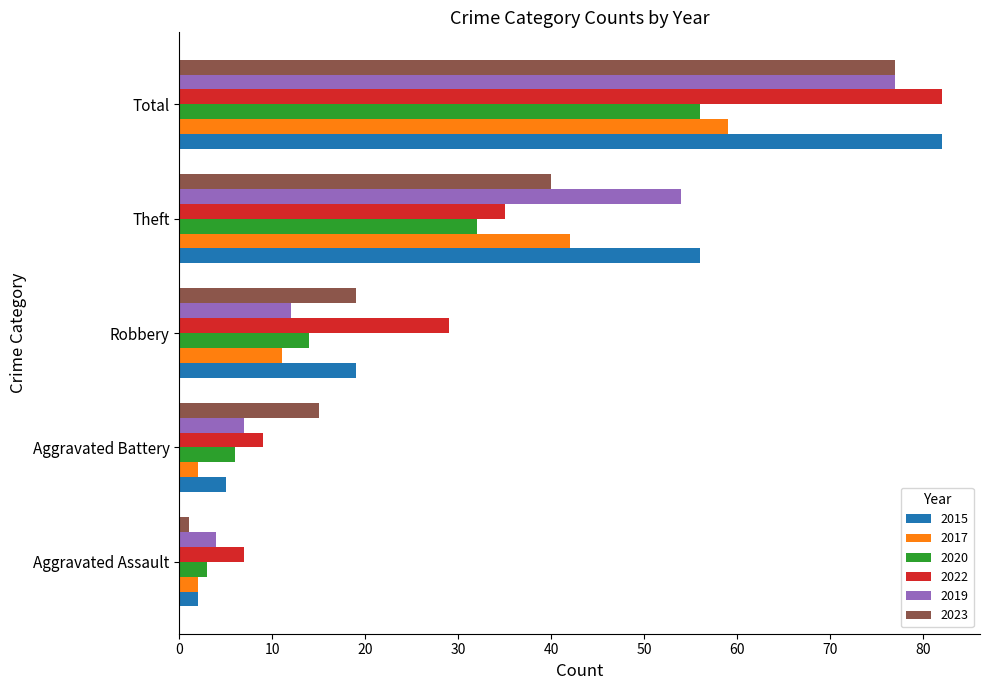

Is it true that 2015 equals 12 at Robbery?

False